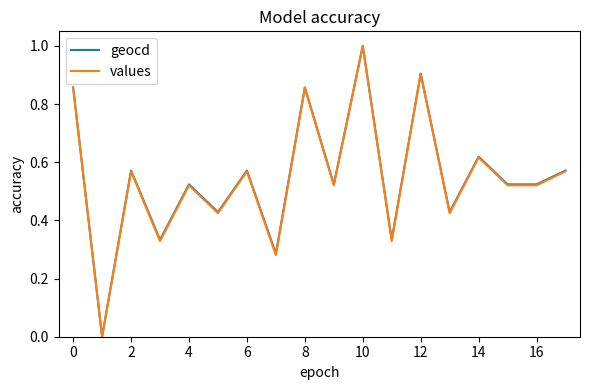

What is the highest value of the values series?

1.0